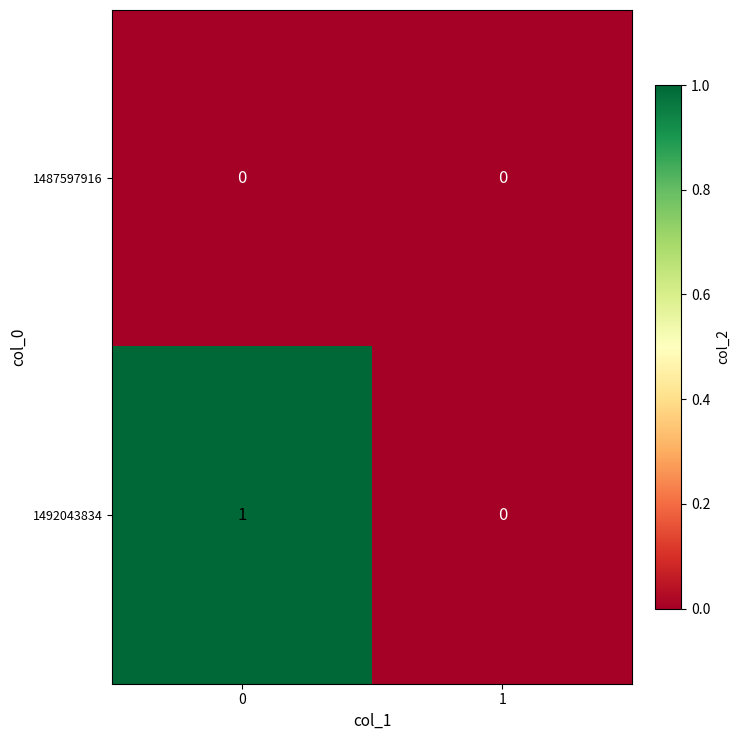

How many data points does each series have?

2